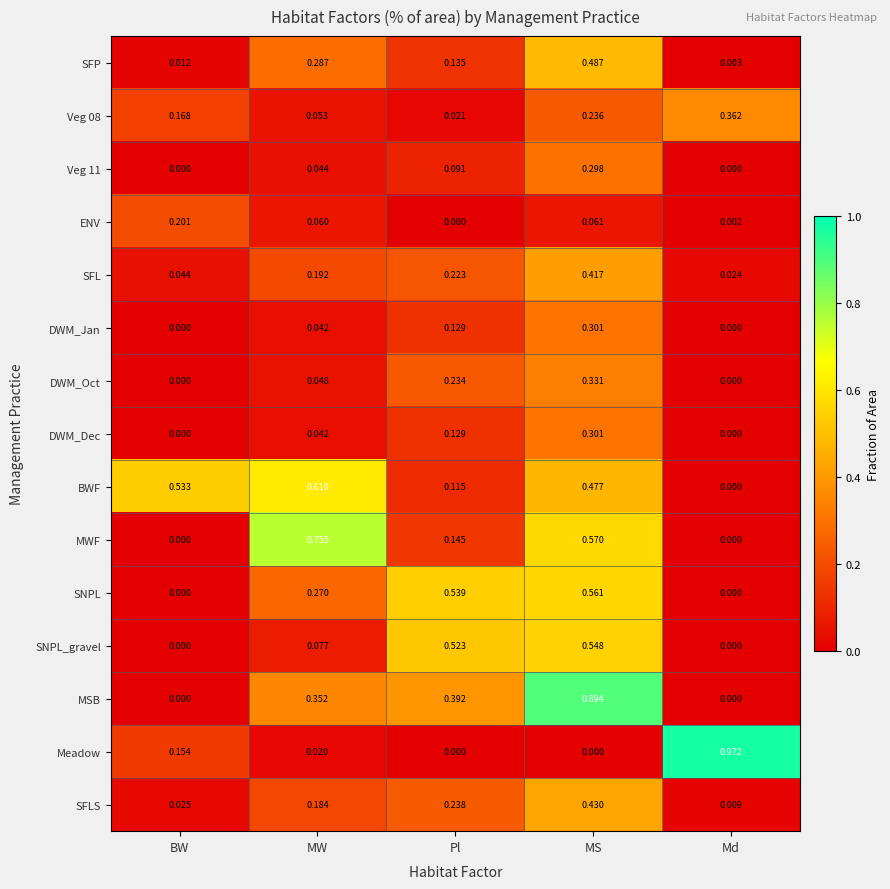

At which category is the sum across all series the highest?

MS